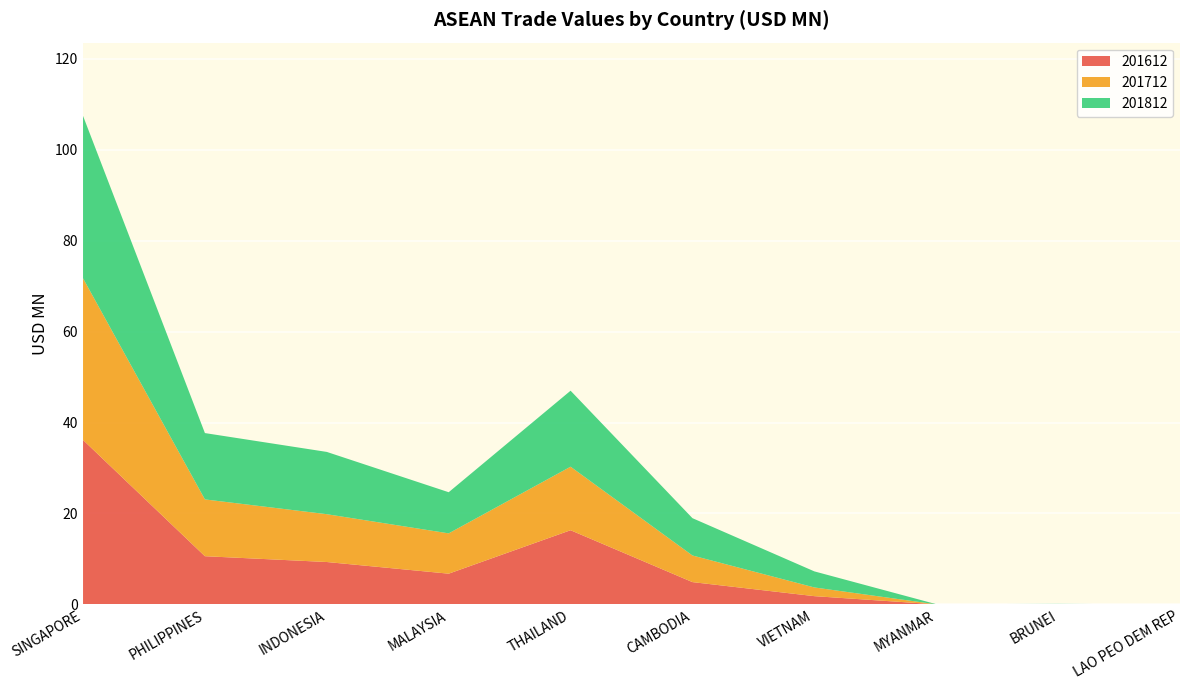

Reading left to right, extract all data points from this chart.

201612: SINGAPORE=36.2	PHILIPPINES=10.6	INDONESIA=9.3	MALAYSIA=6.8	THAILAND=16.3	CAMBODIA=4.9	VIETNAM=1.8	MYANMAR=0.0	BRUNEI=0.0	LAO PEO DEM REP=0.0
201712: SINGAPORE=35.6	PHILIPPINES=12.5	INDONESIA=10.5	MALAYSIA=8.9	THAILAND=14.0	CAMBODIA=5.9	VIETNAM=1.9	MYANMAR=0.0	BRUNEI=0.0	LAO PEO DEM REP=0.0
201812: SINGAPORE=35.7	PHILIPPINES=14.6	INDONESIA=13.7	MALAYSIA=9.0	THAILAND=16.7	CAMBODIA=8.2	VIETNAM=3.5	MYANMAR=0.0	BRUNEI=0.1	LAO PEO DEM REP=0.0